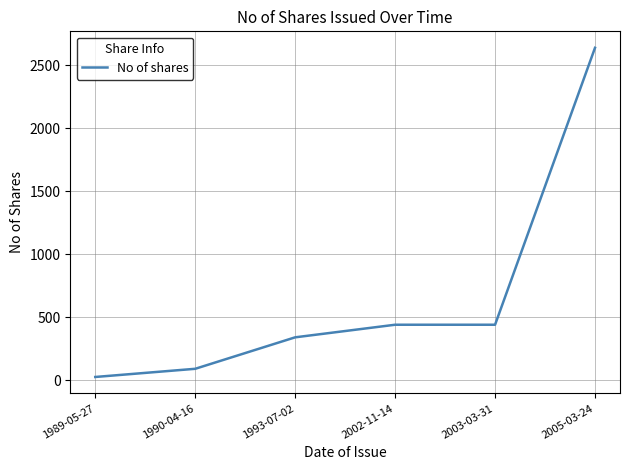

What is the smallest value displayed?

25